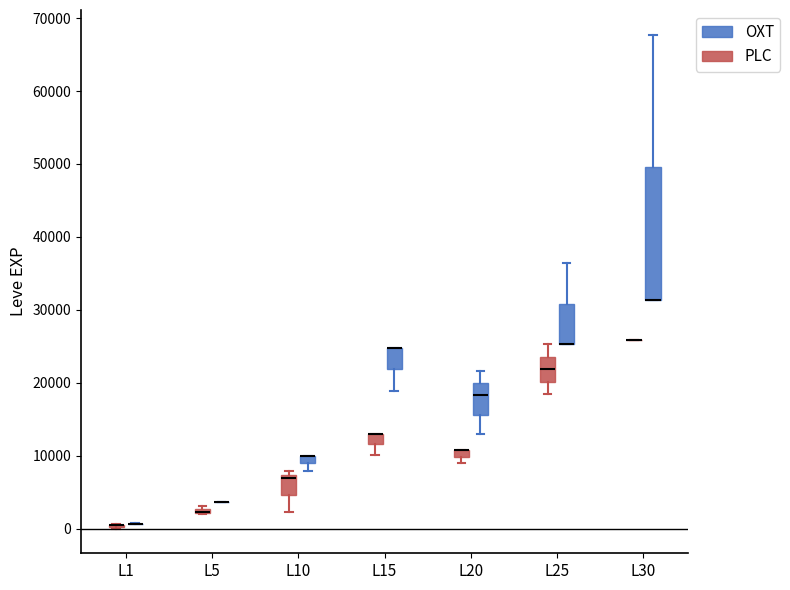

Where is the upper edge of the box for L5 (PLC) on the y-axis? The values are not printed on the chart, so give them approximately, as read against the axis.

3000